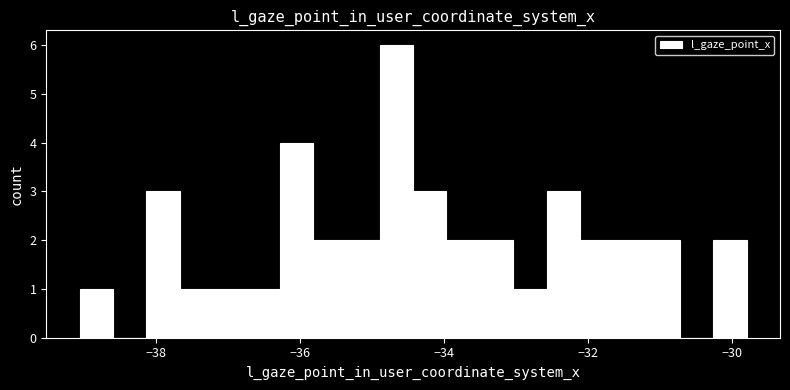

Around what value on the x-axis is the tallest bar? Give the approximate position of its centre, as read against the axis.

-34.6